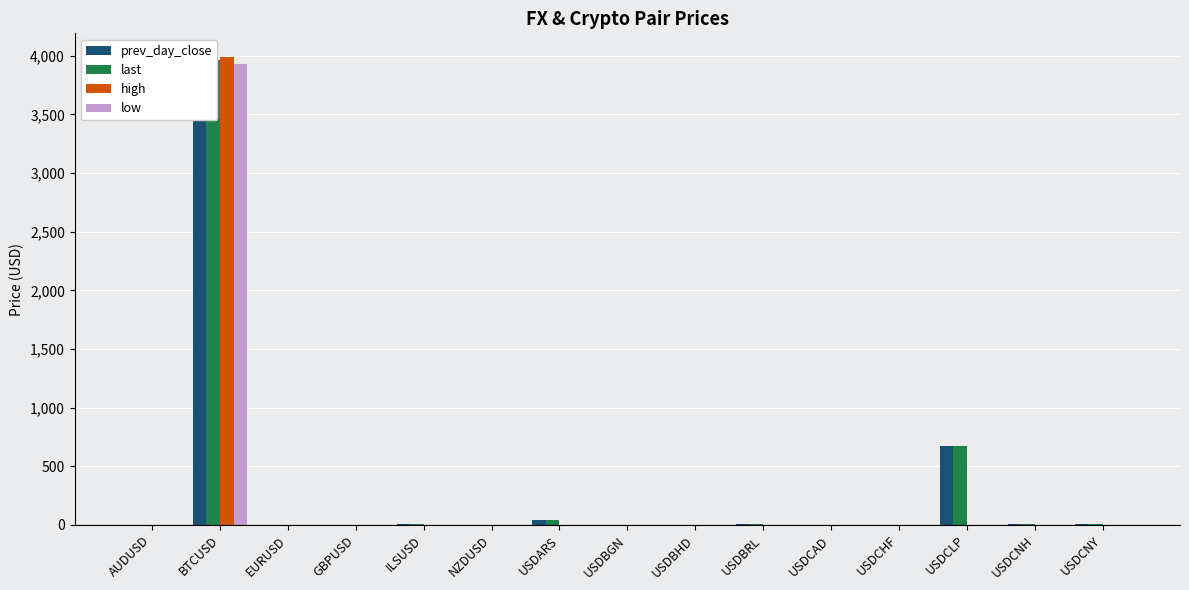

What position from the right is USDBHD?

7